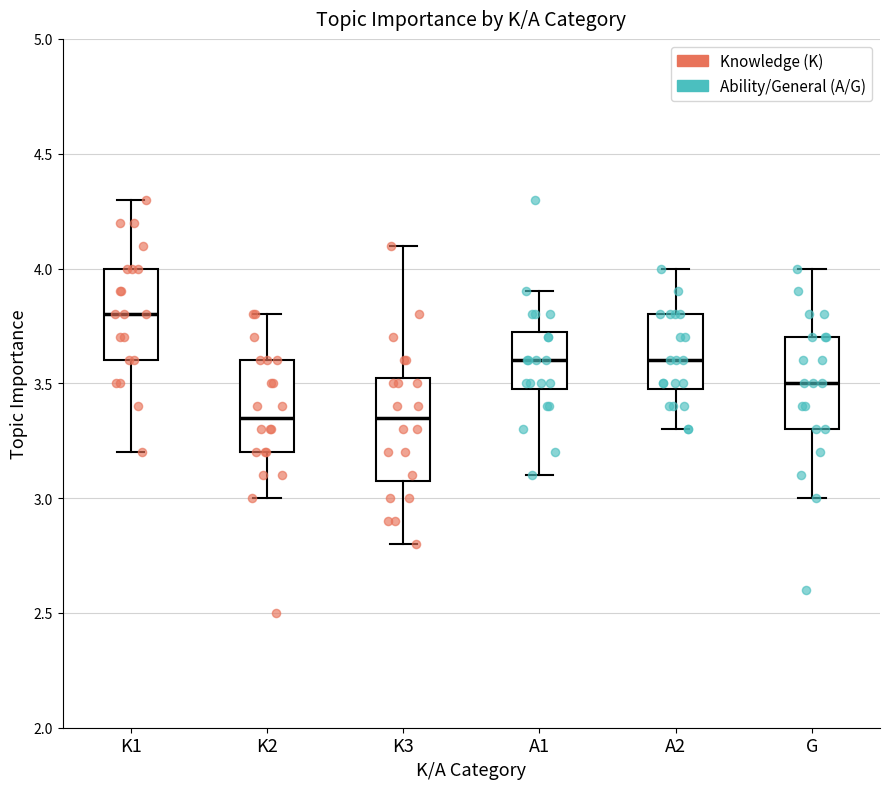

Where does the median line of the box for K2 sit on the y-axis? The values are not printed on the chart, so give them approximately, as read against the axis.

3.35